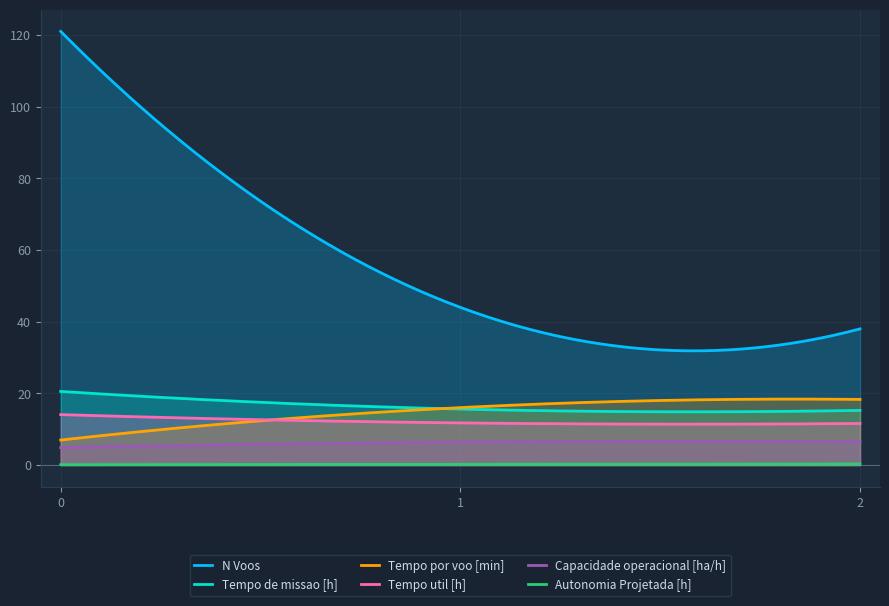

Which series has the largest range (max minus min)?

N Voos